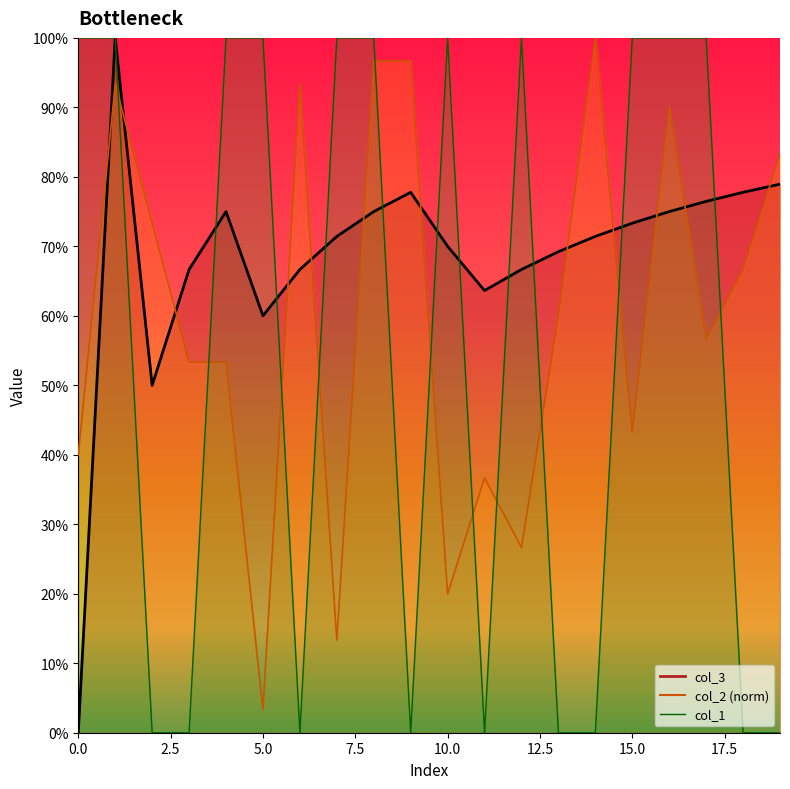

What is the maximum value shown in the chart?

1.0